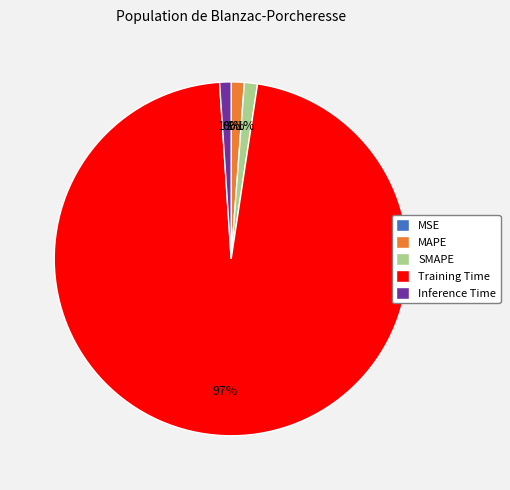

What is the largest slice in the pie chart?

Training Time